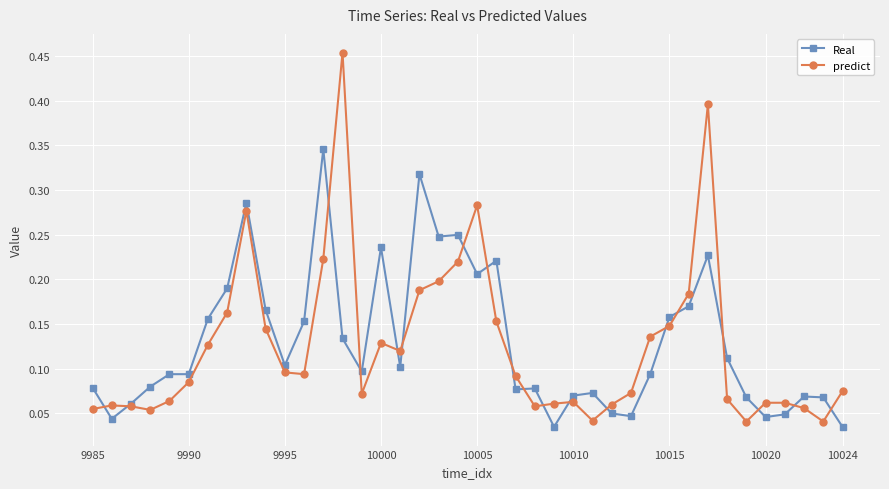

Count the number of data series in this chart.

2